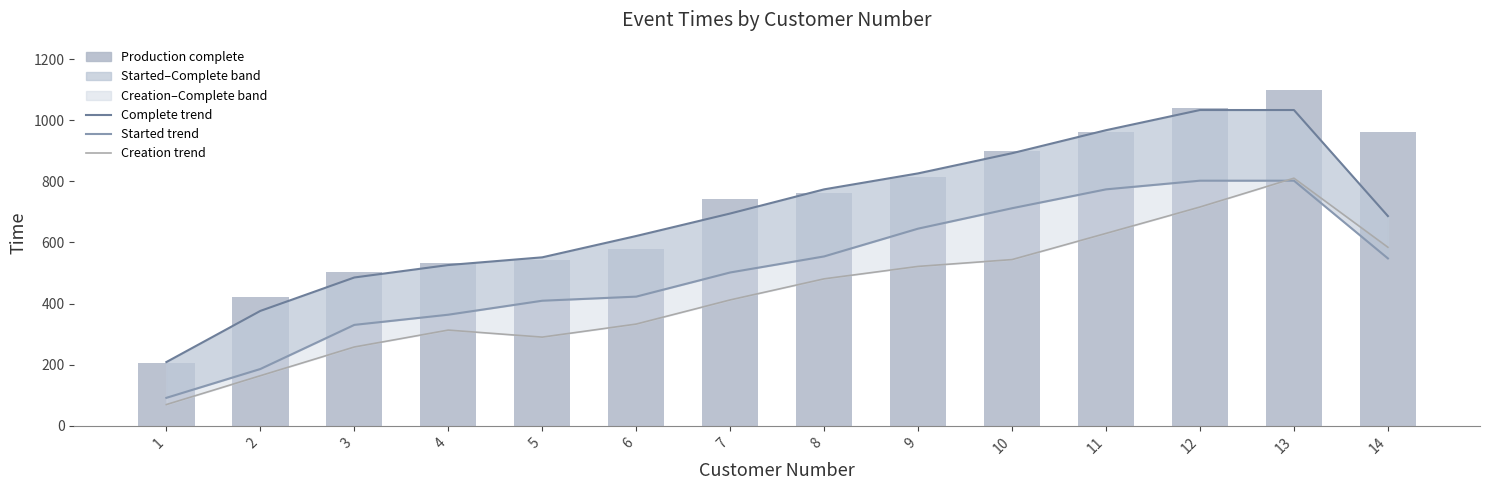

What value does the Production started (trend) series have at 10?

712.0